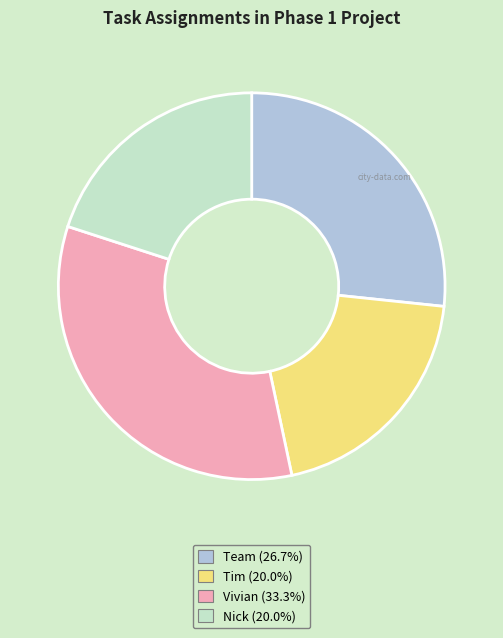

Does Vivian account for over 50% of the chart?

No